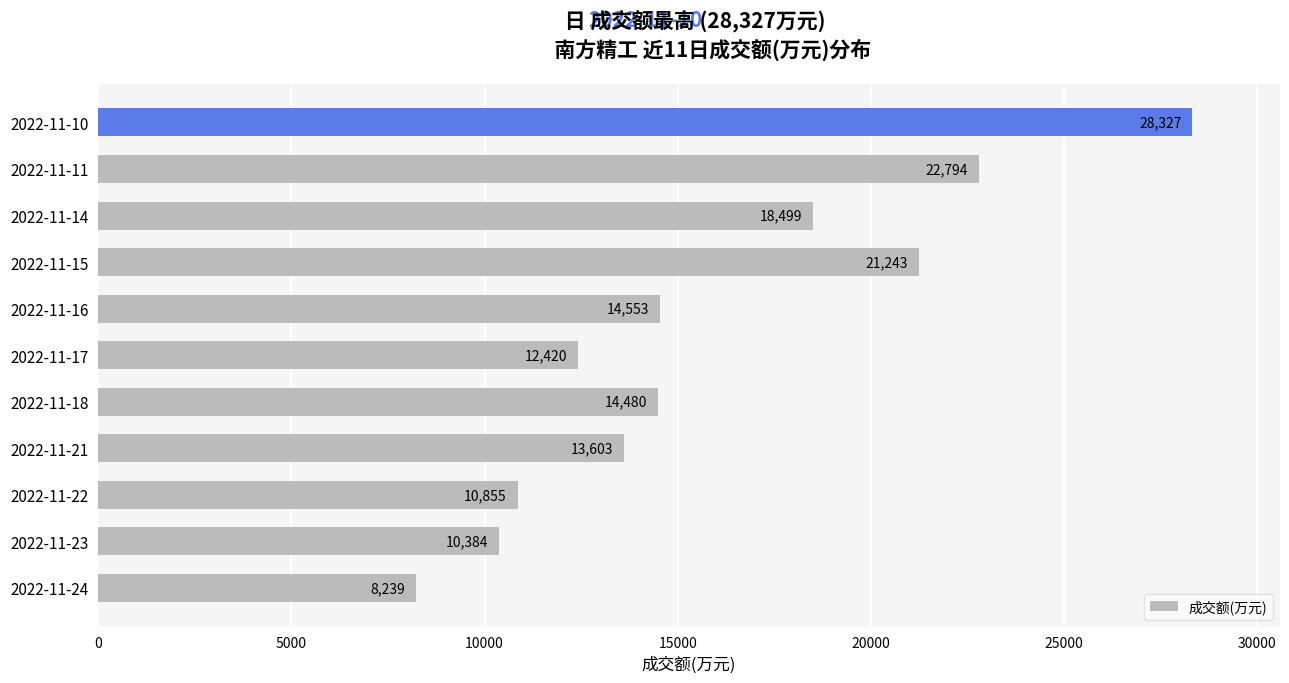

Does the chart contain stacked bars?

No